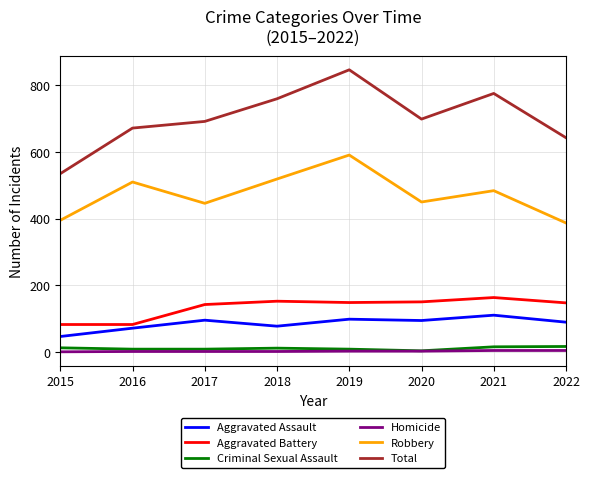

Which series has the largest total across all categories?

Total